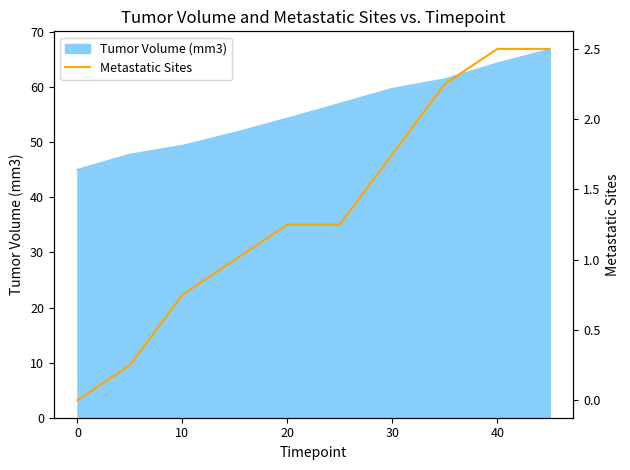

The Tumor Volume (mm3) series shows 30.2 at 30. True or false?

False